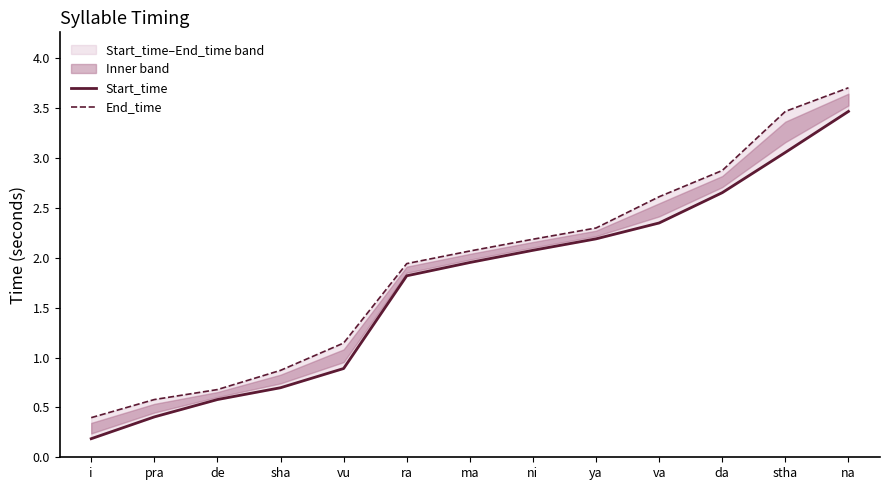

The End_time series shows 0.5 at vu. True or false?

False